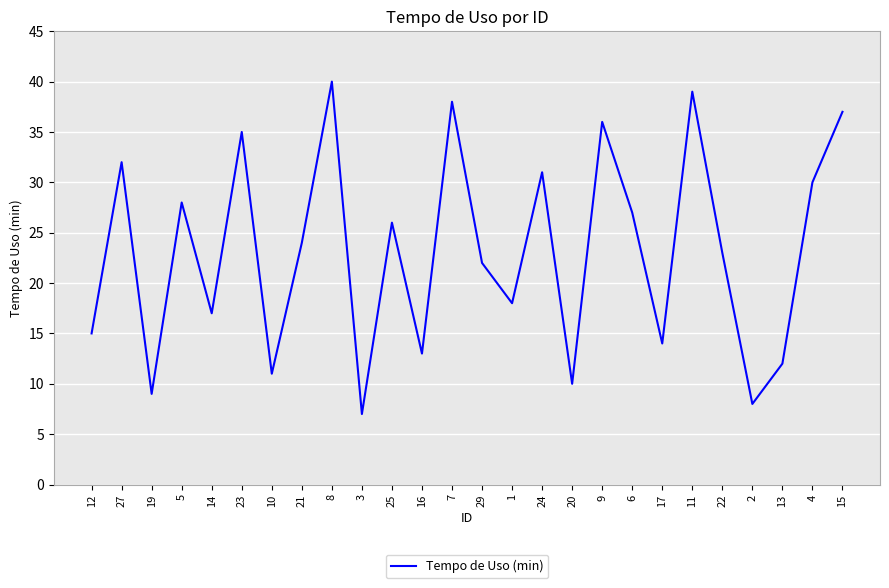

Reading left to right, transcribe all the data shown in this chart.

12=15	27=32	19=9	5=28	14=17	23=35	10=11	21=24	8=40	3=7	25=26	16=13	7=38	29=22	1=18	24=31	20=10	9=36	6=27	17=14	11=39	22=23	2=8	13=12	4=30	15=37